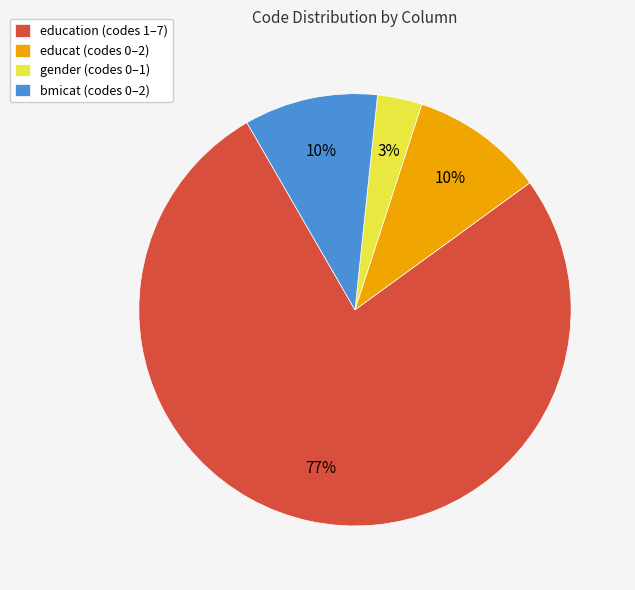

Does any single category account for the majority?

Yes